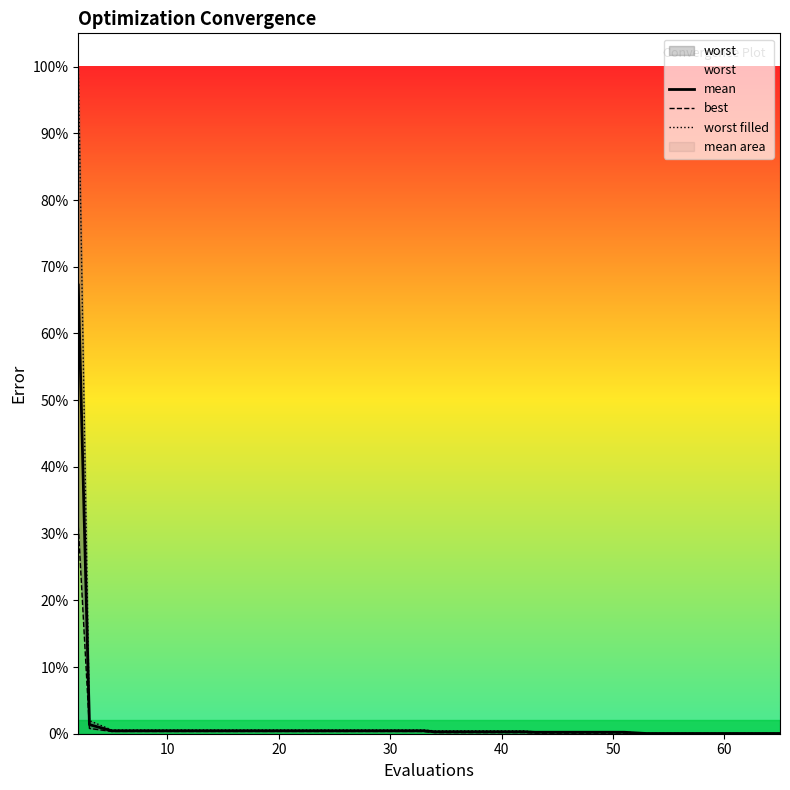

True or false: best and mean cross at least once.

False